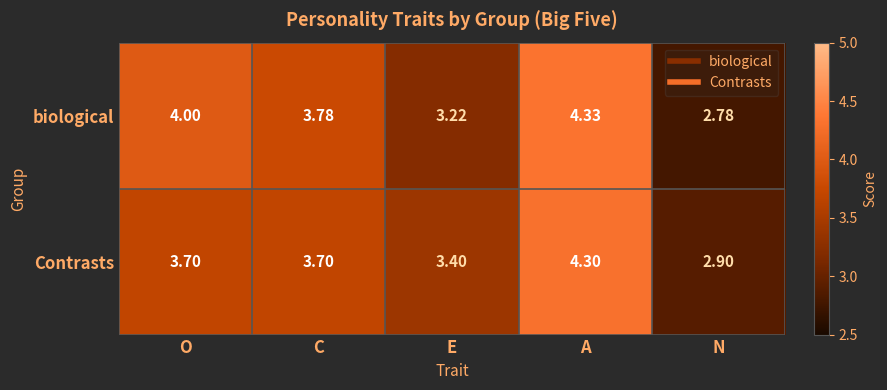

List the series in order of their peak value, lowest first.

Contrasts, biological